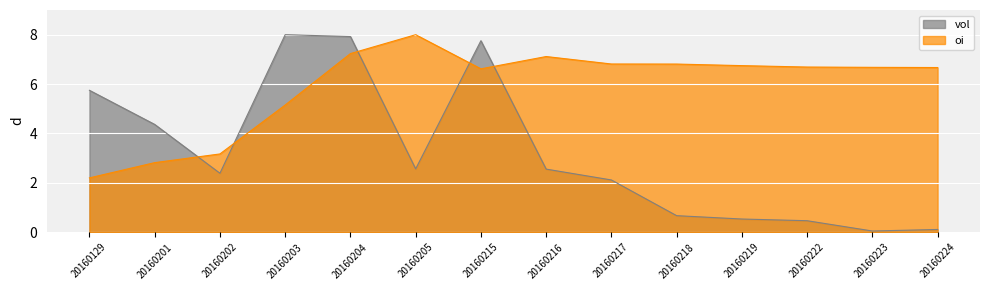

What value does the vol series have at 20160203?

8.0